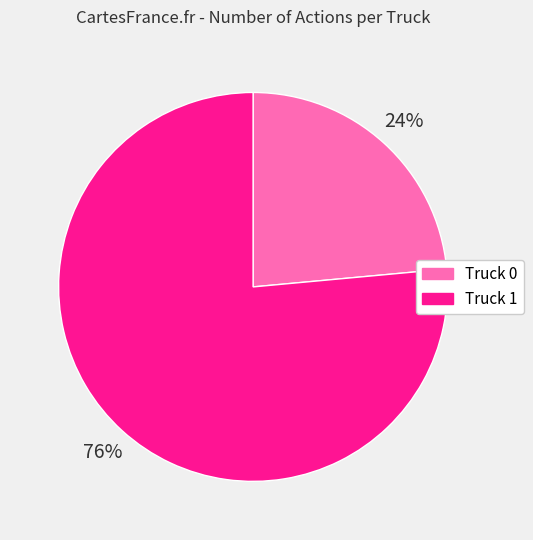

Rank the categories by value from lowest to highest.

Truck 0, Truck 1